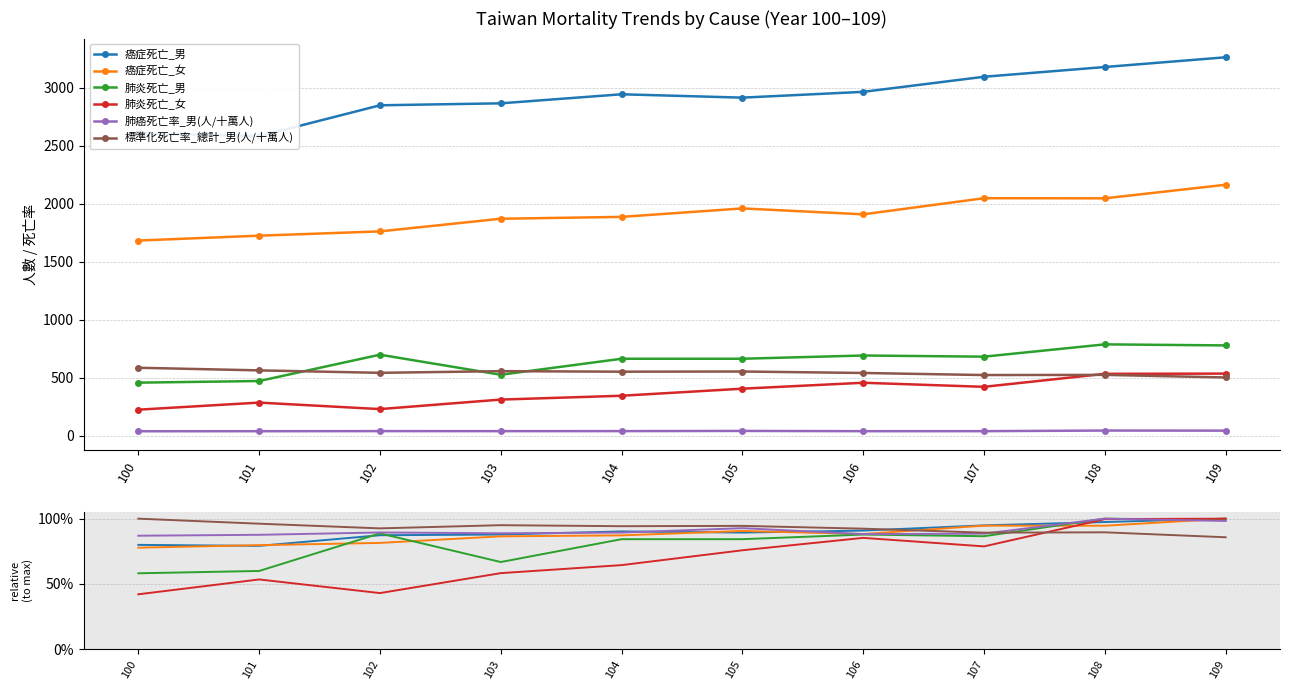

Reading left to right, transcribe all the data shown in this chart.

癌症死亡_男: 0.8	0.8	0.9	0.9	0.9	0.9	0.9	0.9	1.0	1.0
癌症死亡_女: 0.8	0.8	0.8	0.9	0.9	0.9	0.9	0.9	0.9	1.0
肺炎死亡_男: 0.6	0.6	0.9	0.7	0.8	0.8	0.9	0.9	1.0	1.0
肺炎死亡_女: 0.4	0.5	0.4	0.6	0.6	0.8	0.9	0.8	1.0	1.0
肺癌死亡率_男(人/十萬人): 0.9	0.9	0.9	0.9	0.9	0.9	0.9	0.9	1.0	1.0
標準化死亡率_總計_男(人/十萬人): 1.0	1.0	0.9	1.0	0.9	0.9	0.9	0.9	0.9	0.9